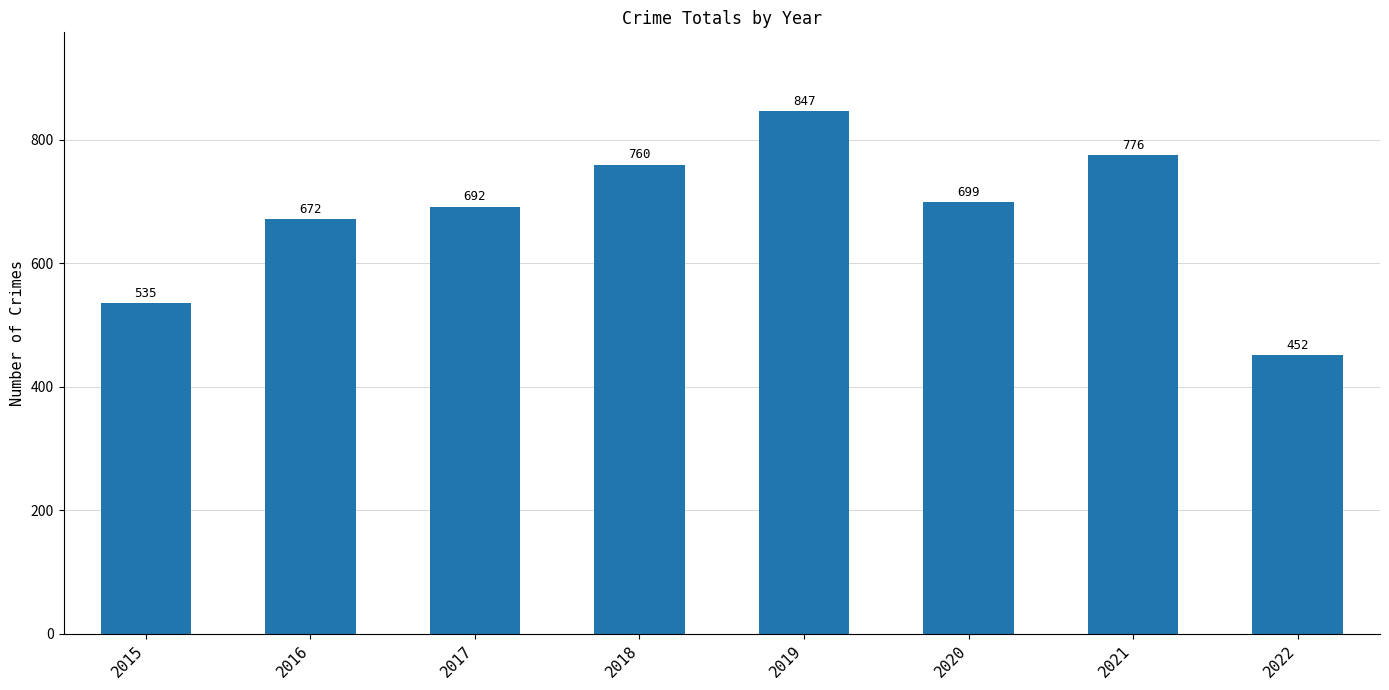

What is the greatest value displayed?

847